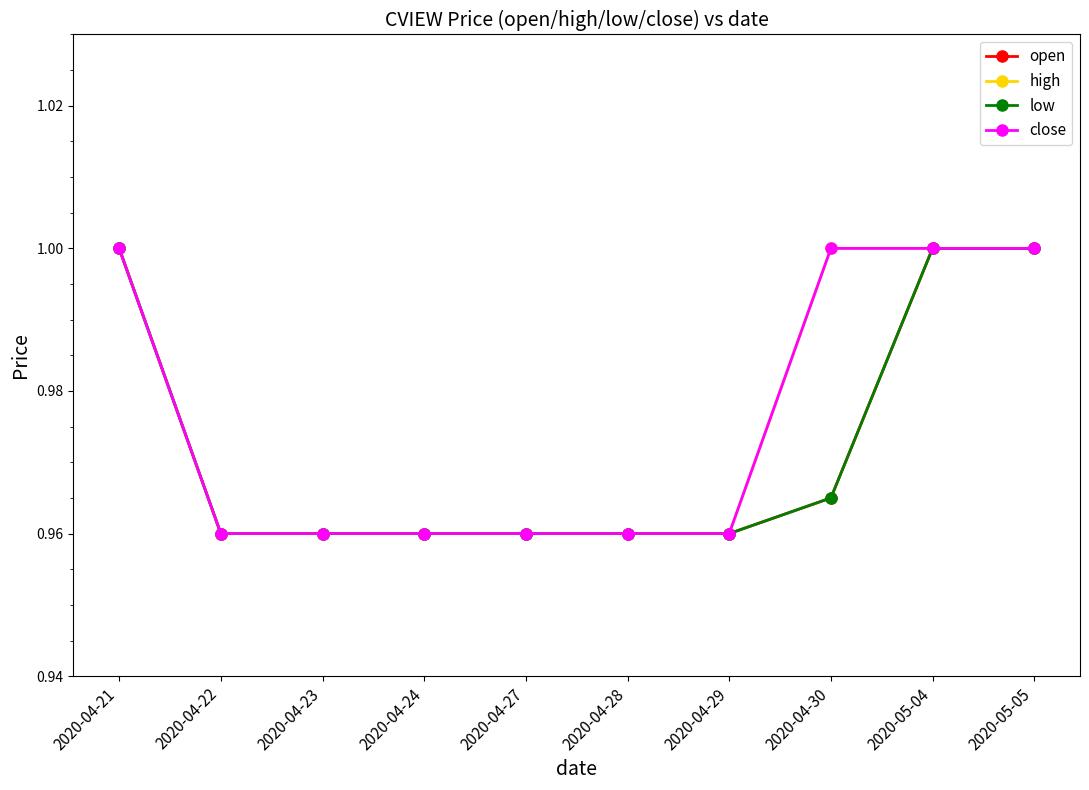

True or false: close and open cross at least once.

False